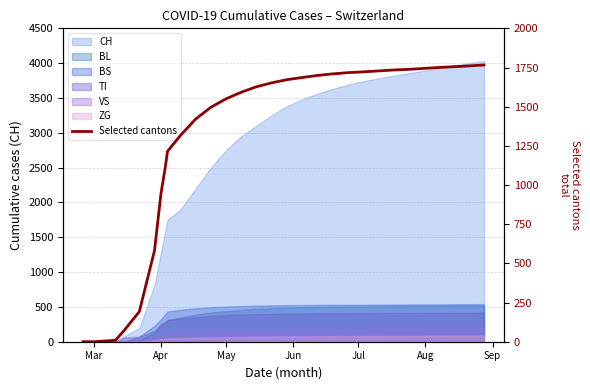

The value at Mar is 900. True or false?

False